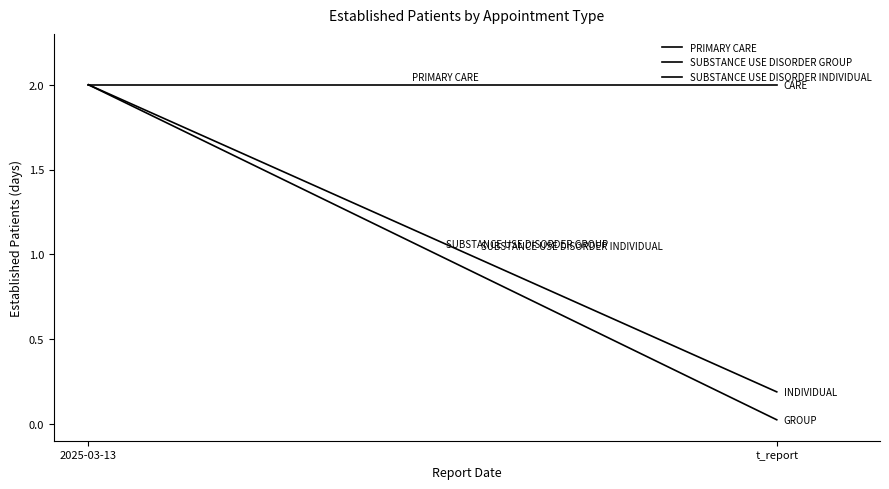

True or false: SUBSTANCE USE DISORDER GROUP has a value of 1.4 at 2025-03-13.

False